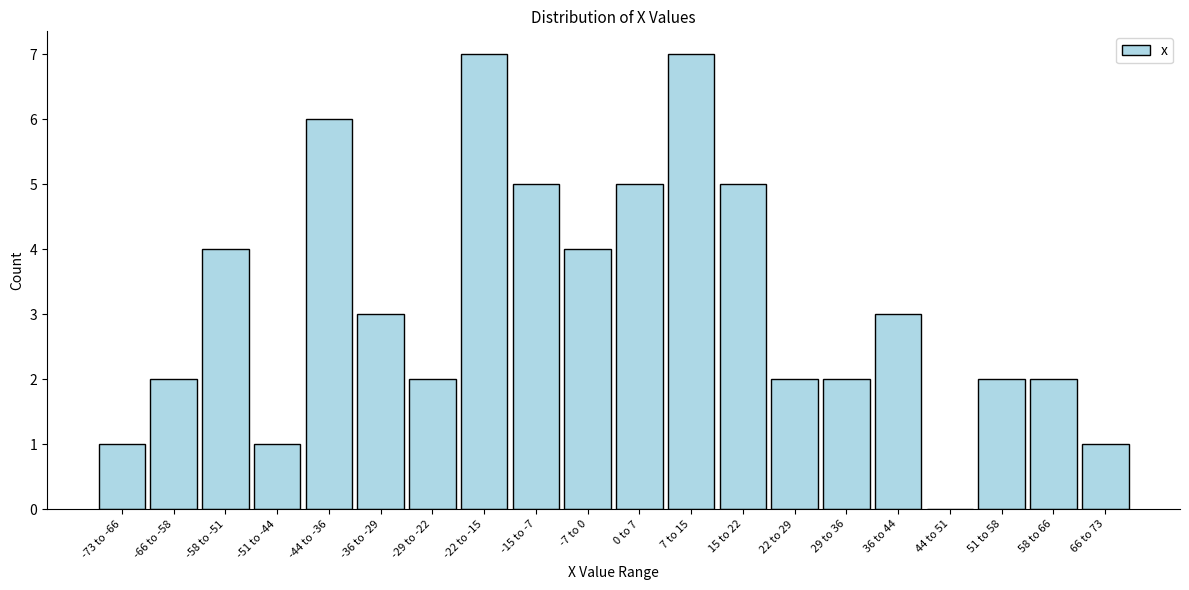

Reading left to right, what are all the values shown in this chart?

-73 to -66=1	-66 to -58=2	-58 to -51=4	-51 to -44=1	-44 to -36=6	-36 to -29=3	-29 to -22=2	-22 to -15=7	-15 to -7=5	-7 to 0=4	0 to 7=5	7 to 15=7	15 to 22=5	22 to 29=2	29 to 36=2	36 to 44=3	44 to 51=0	51 to 58=2	58 to 66=2	66 to 73=1